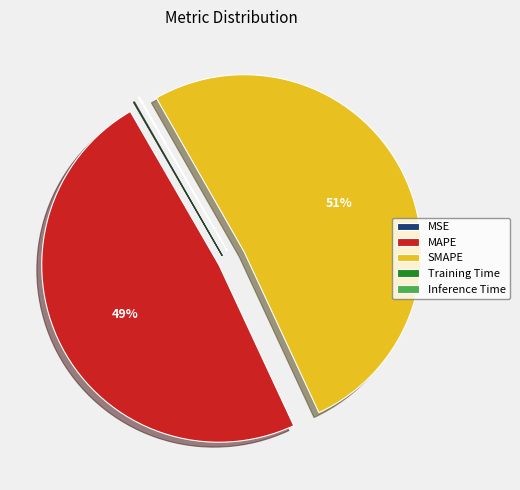

Does any single category account for the majority?

Yes